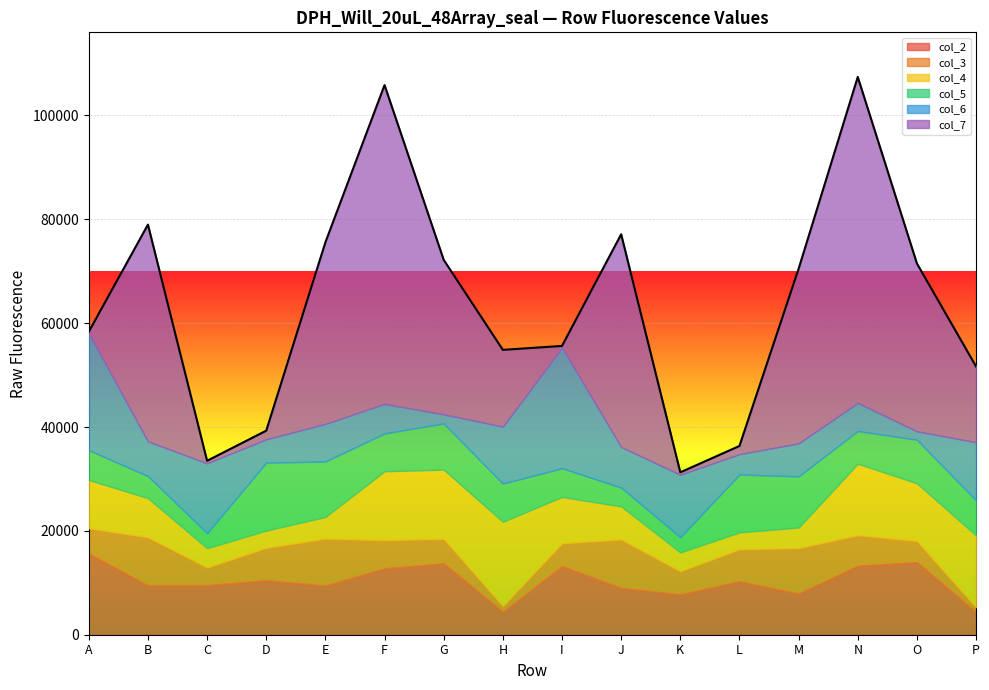

After their last crossing, which series has the higher values: col_7 or col_5?

col_7